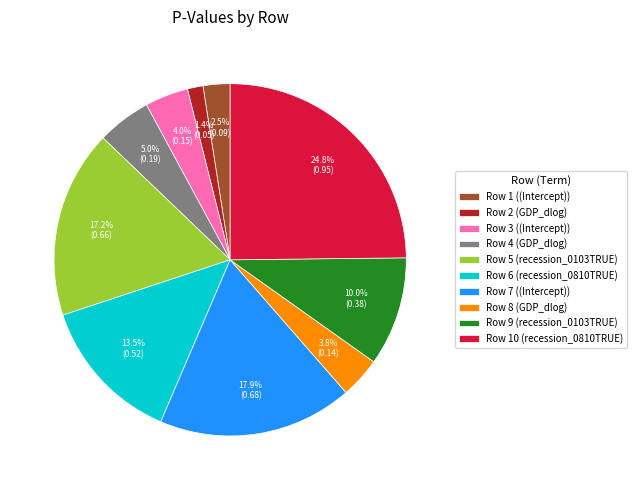

Does any single category account for the majority?

No